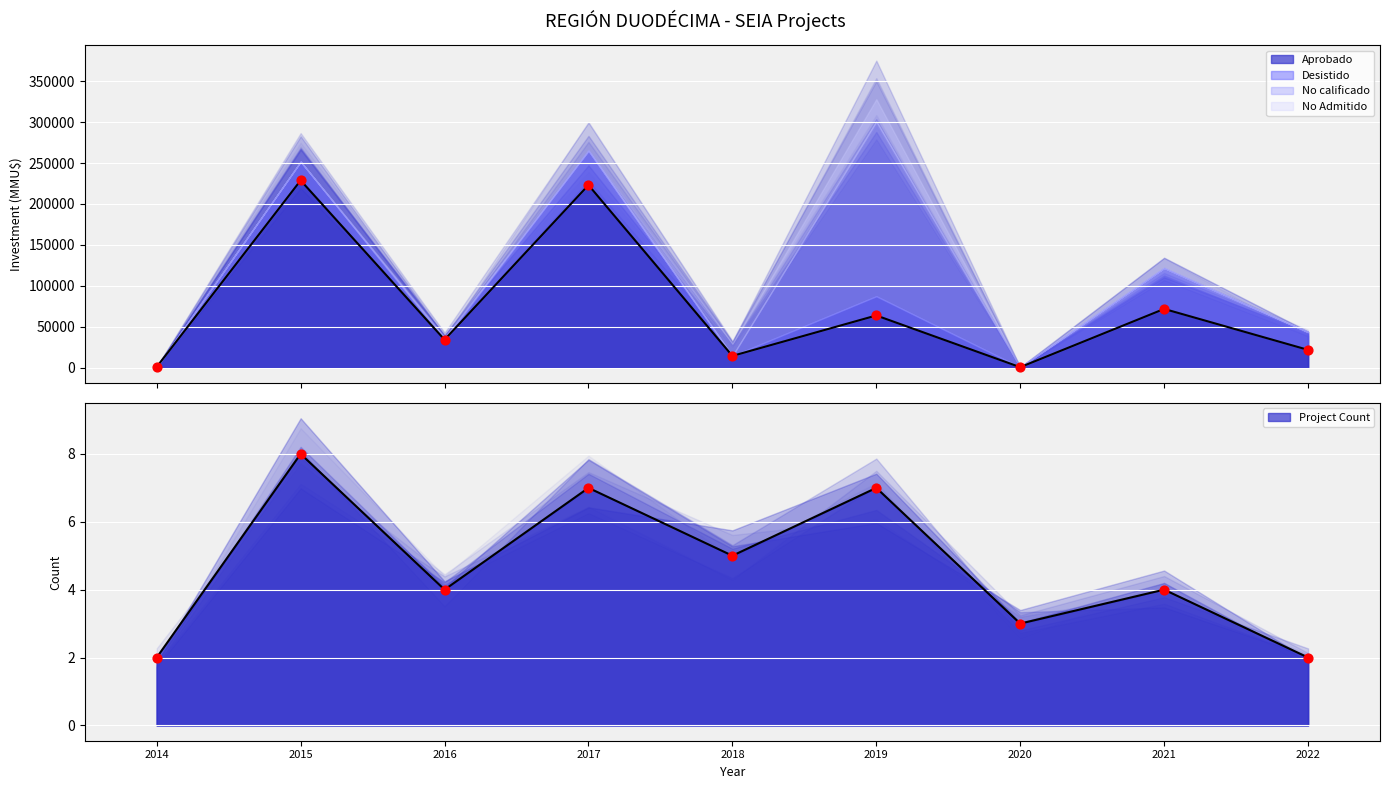

Which series contains the highest Y value?

No calificado